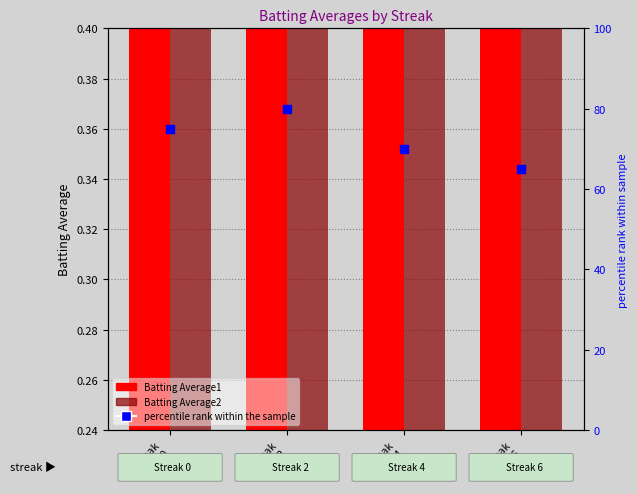

Is the value of percentile rank within the sample at Streak
0 greater than the value of Batting Average1 at Streak
6?

Yes